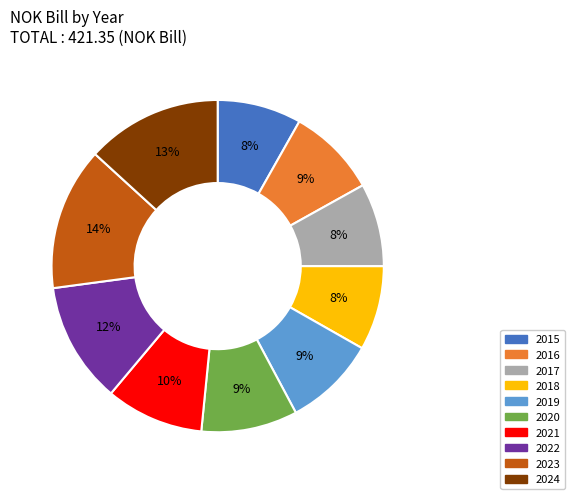

To the nearest percent, what is the average slice percentage?

10%